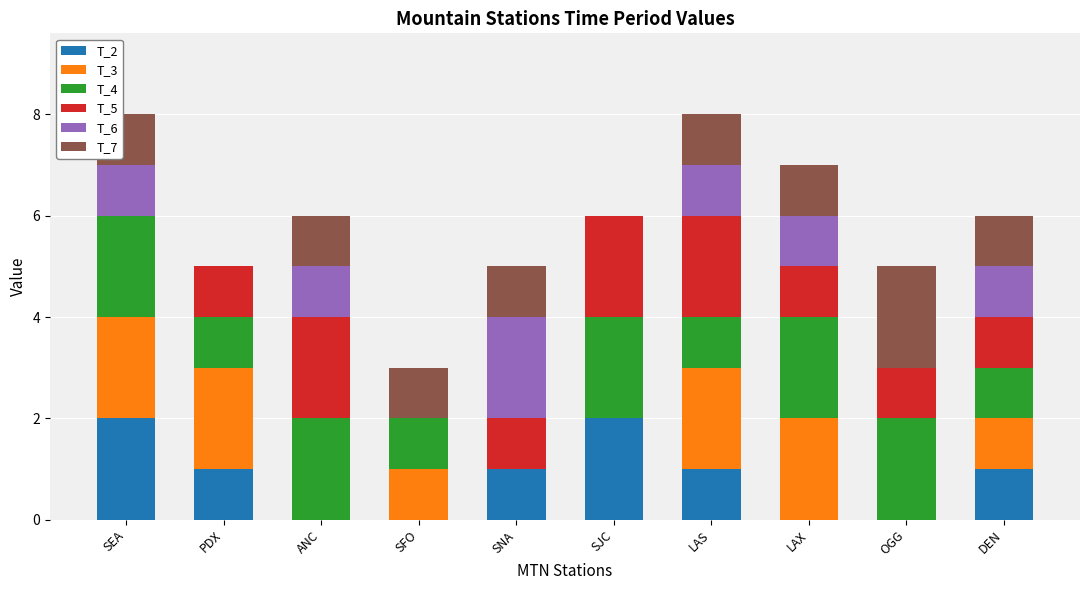

What is the total value across all series at LAX?

7